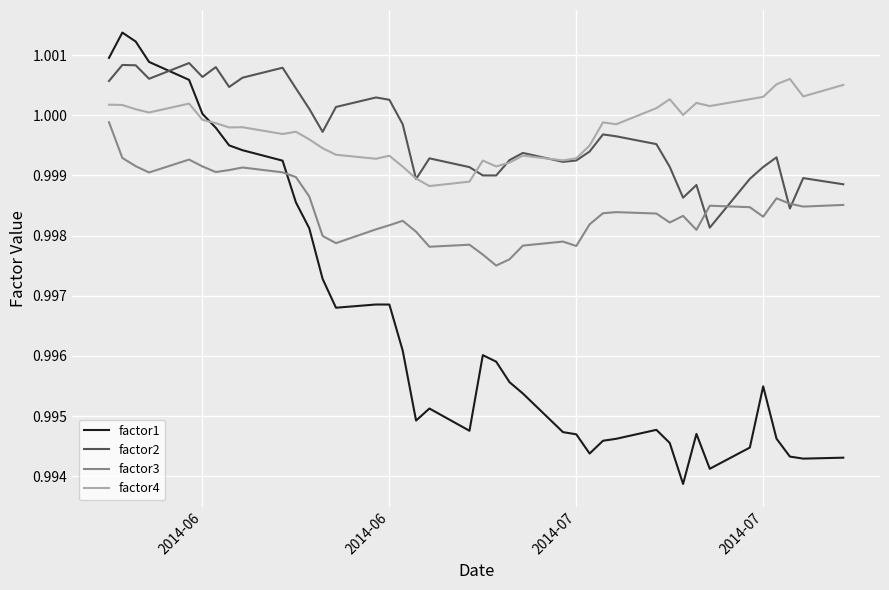

True or false: factor3 and factor4 intersect in this chart.

False